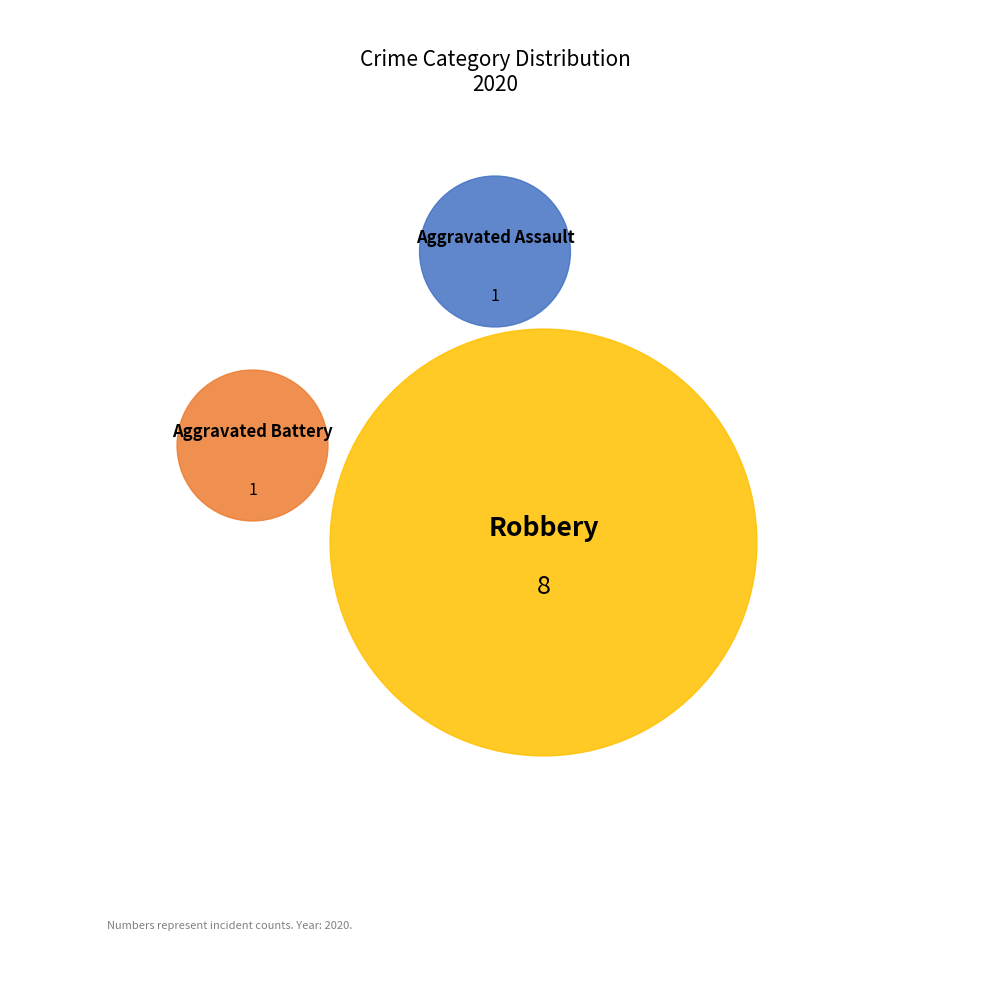

Do Aggravated Battery and Aggravated Assault together represent more than half of the pie?

No